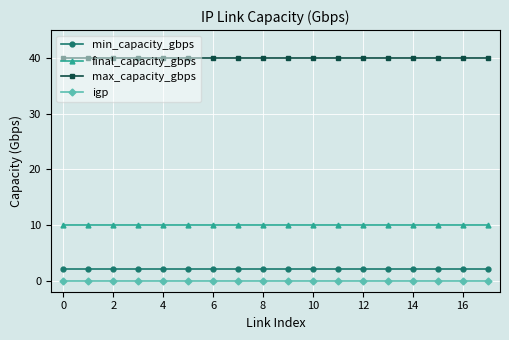

At how many categories does at least one series exceed 28?

18